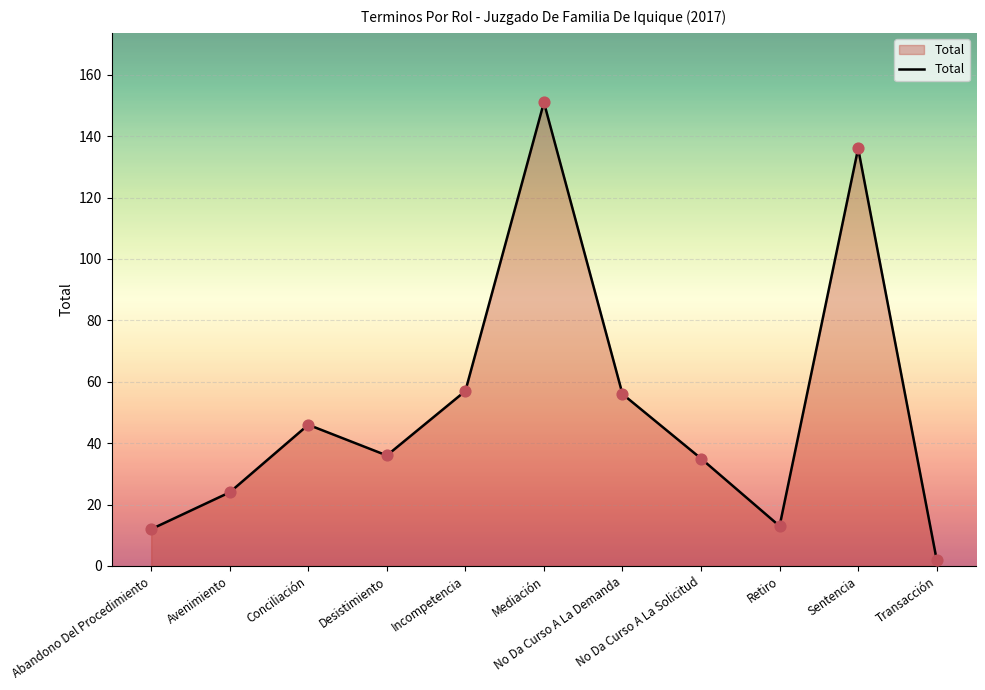

Approximately how many times larger is the value at Retiro compared to No Da Curso A La Solicitud?

0.4